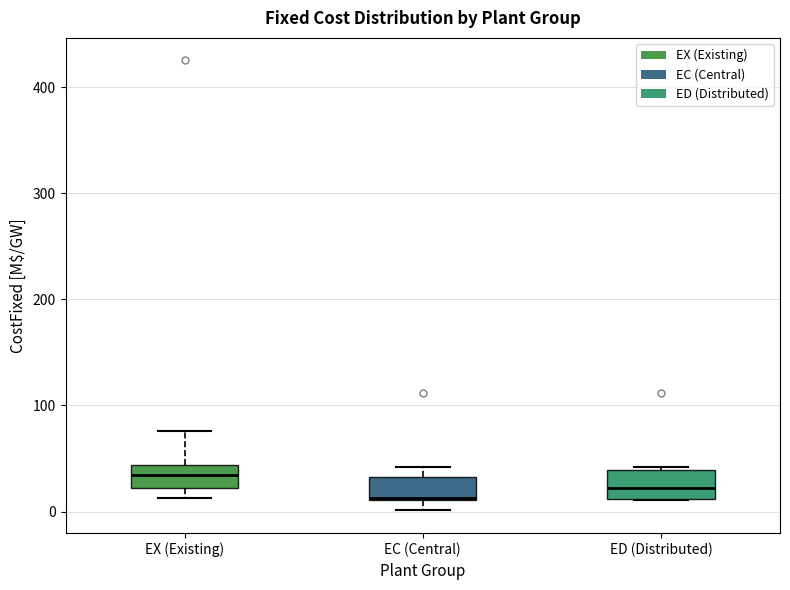

Reading left to right, read every box against the y-axis: the position of its median line, the range the box covers, and the ends of its whiskers. The values are not printed on the chart, so give them approximately, as read against the axis.

EX (Existing): median 30, box 20 to 40, whiskers 10 to 80
EC (Central): median 10, box 10 to 30, whiskers 0 to 40
ED (Distributed): median 20, box 10 to 40, whiskers 10 to 40